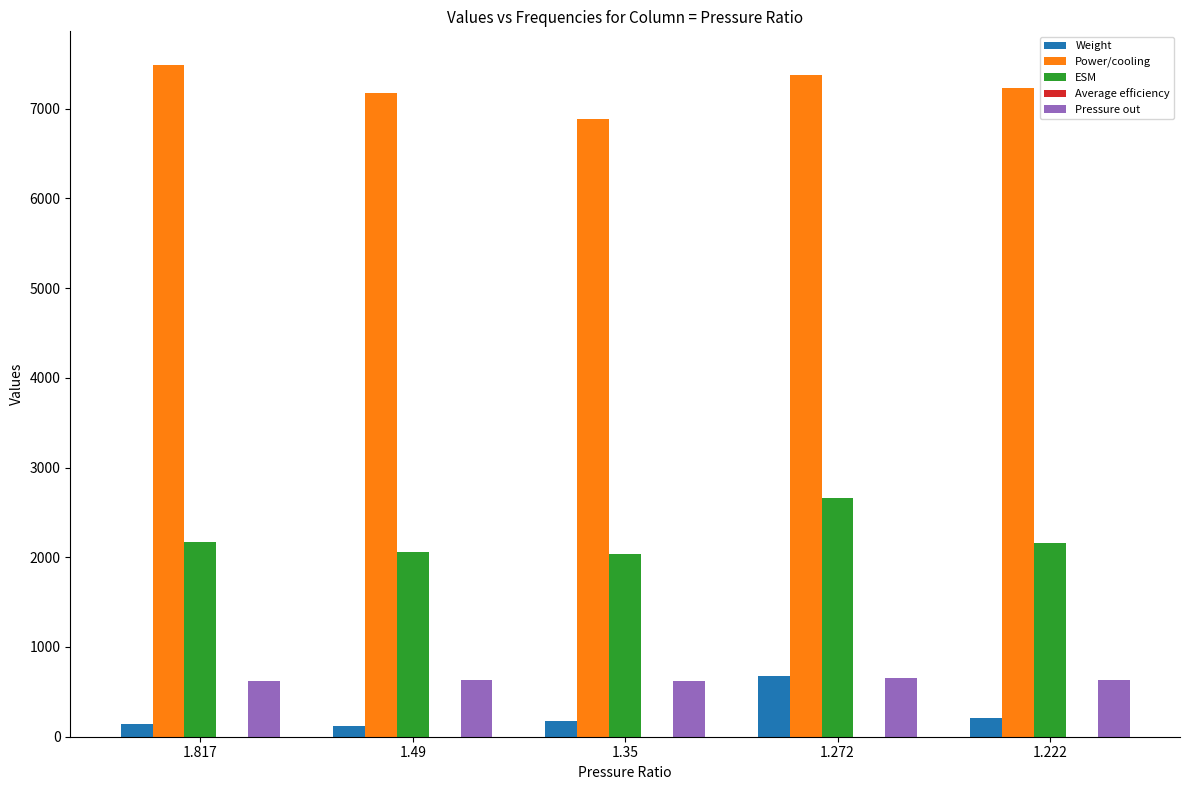

What is the highest value of the ESM series?

2662.8